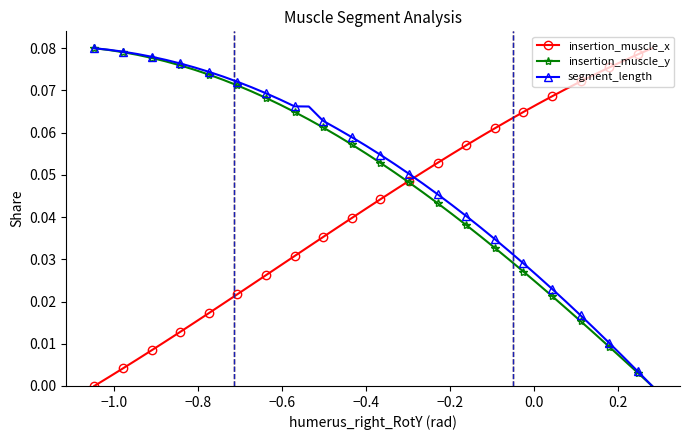

True or false: insertion_muscle_x has more than 2 points higher than both neighbors.

False